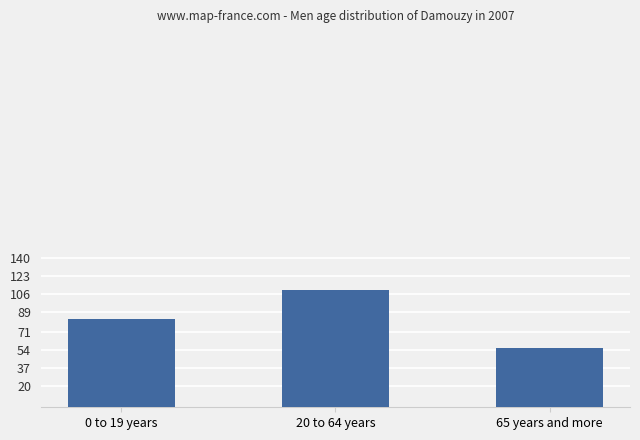

List the labels in order of value, smallest first.

65 years and more, 0 to 19 years, 20 to 64 years